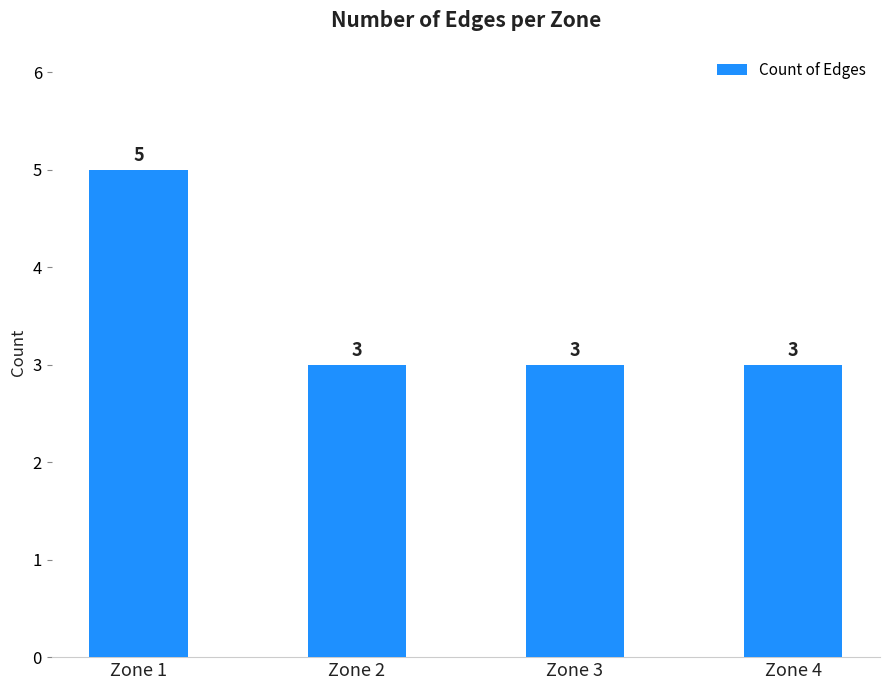

The chart shows a value of 3 at Zone 2. True or false?

True